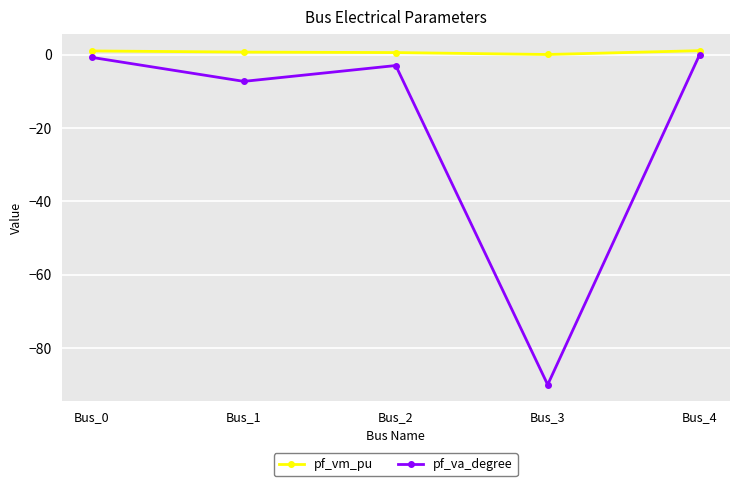

Rank the series by their average value, from highest to lowest.

pf_vm_pu, pf_va_degree